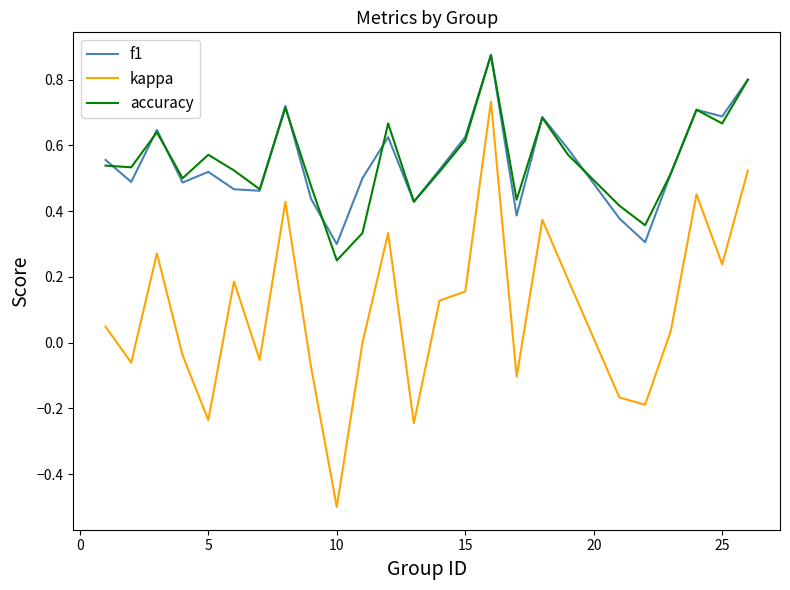

At how many categories does at least one series exceed 0?

25